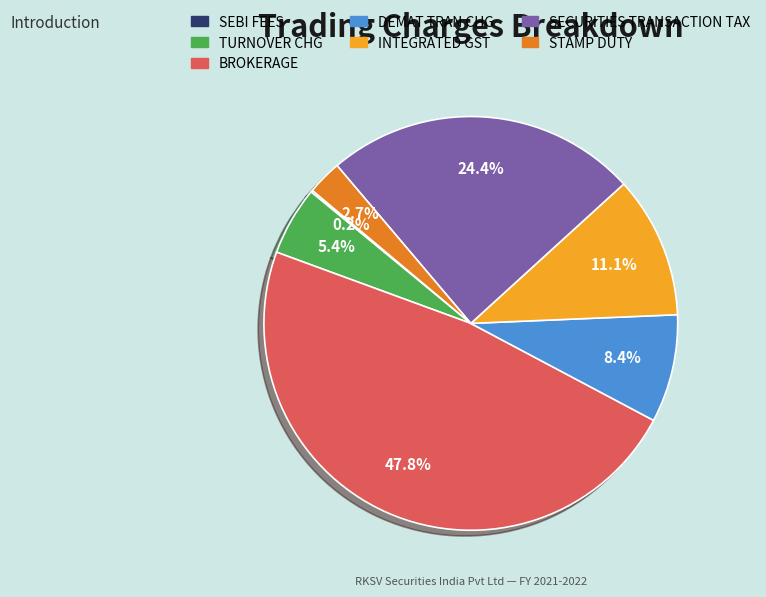

Between INTEGRATED GST and DEMAT TRAN CHG, which is larger?

INTEGRATED GST